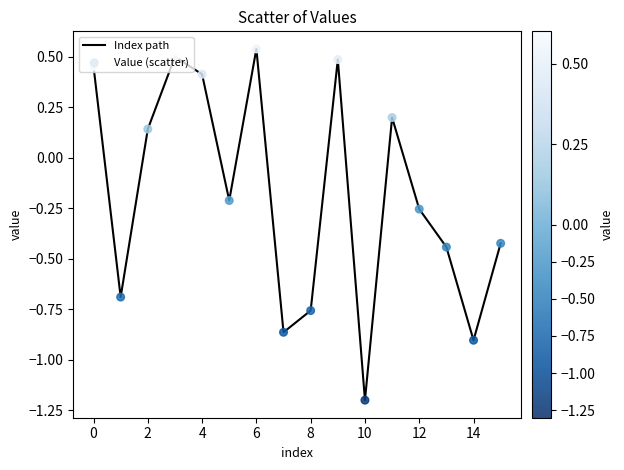

What is the smallest value displayed?

-1.2